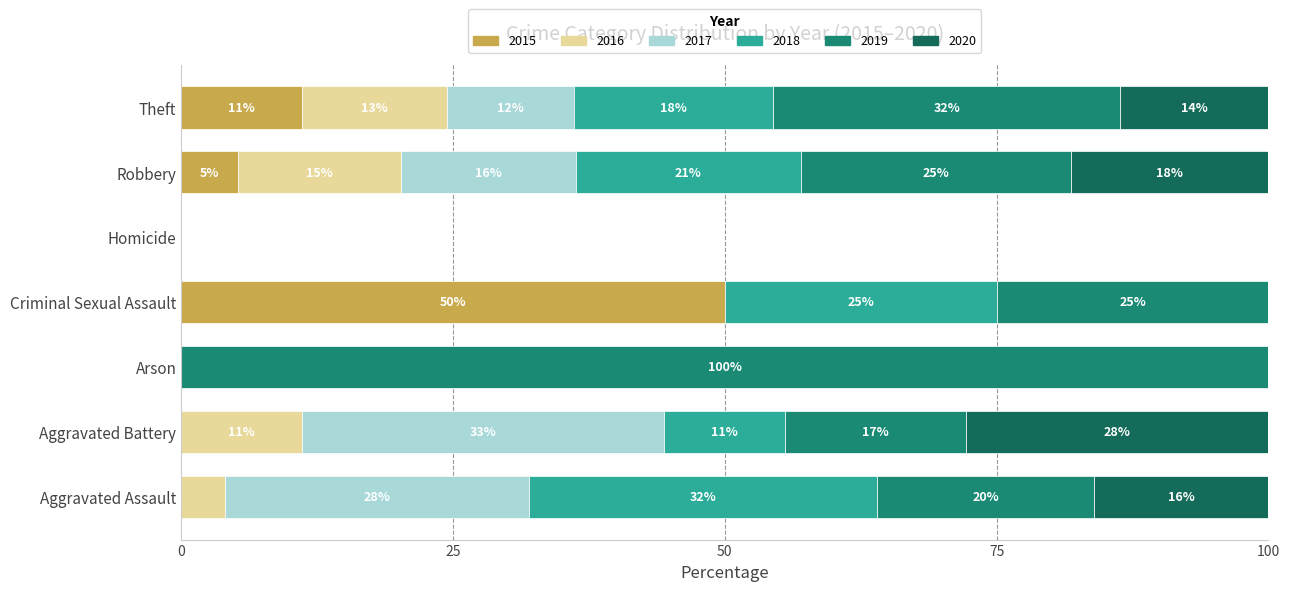

Is it true that 2015 equals 0.0 at Arson?

True